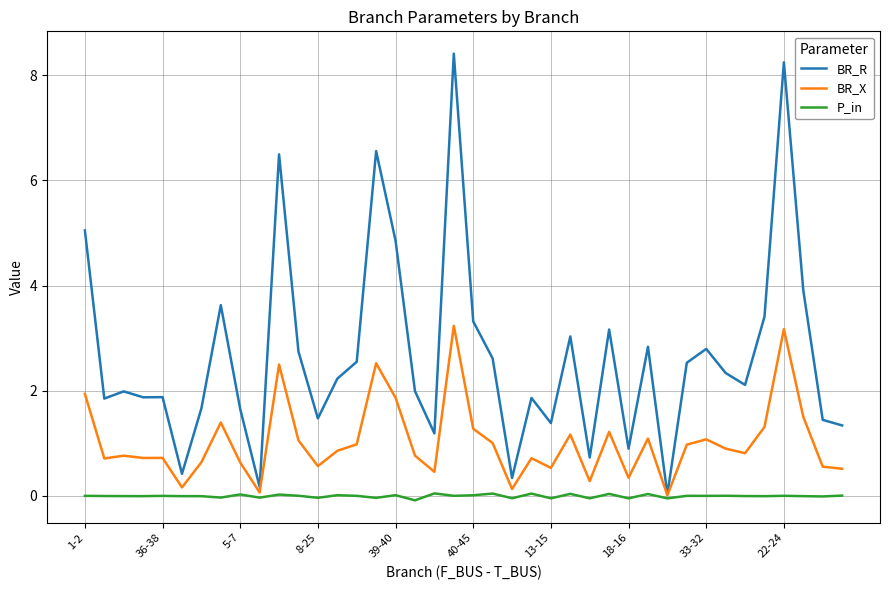

Count the number of categories in the chart.

40